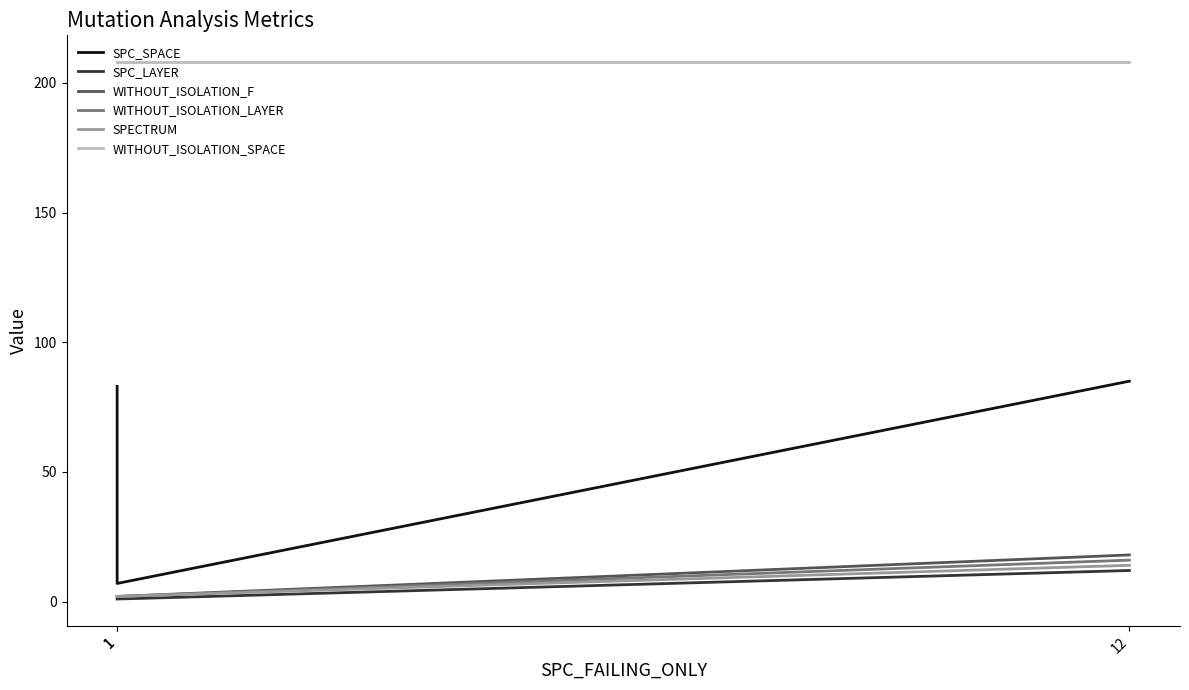

How many lines are shown in the chart?

6